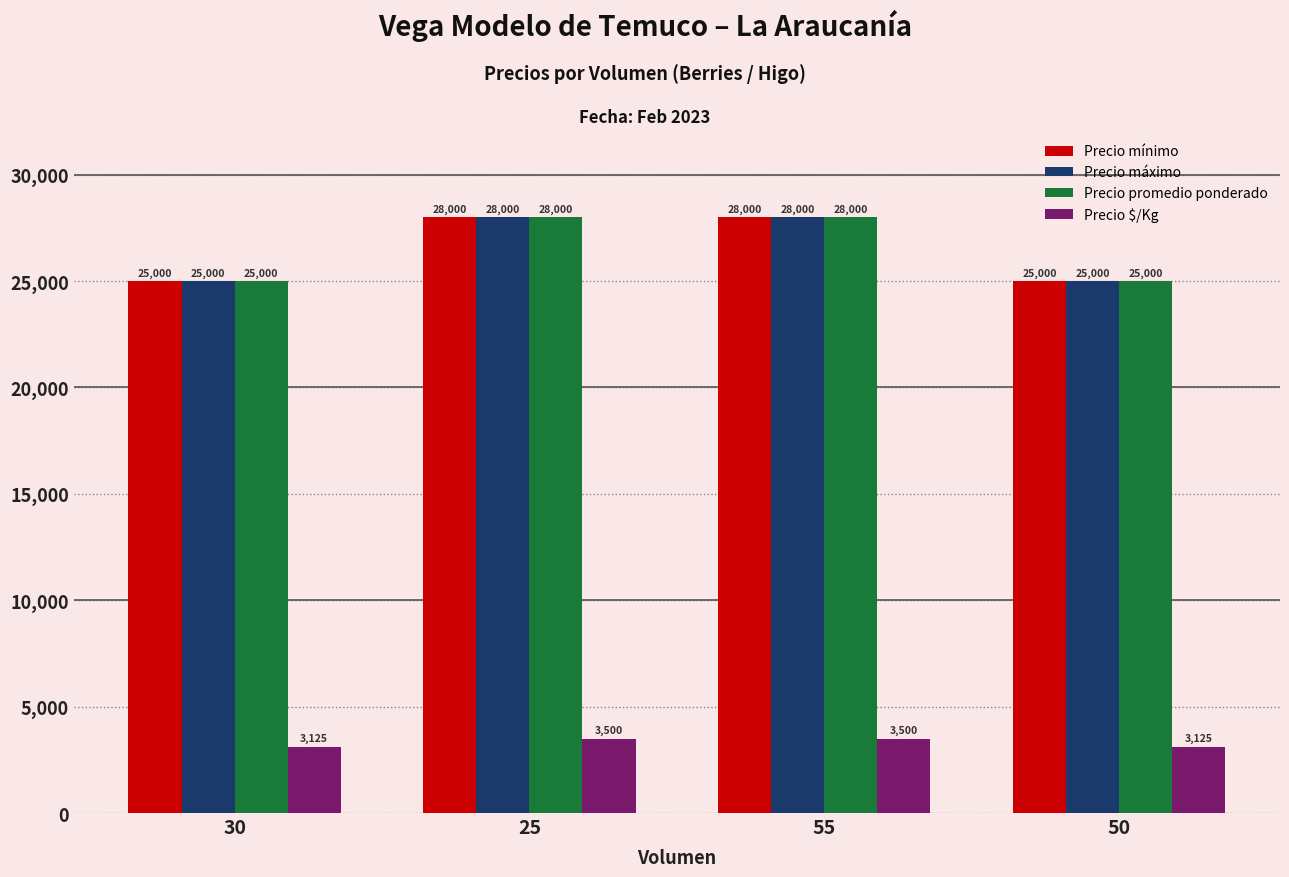

What is the total value across all series at 30?

78125